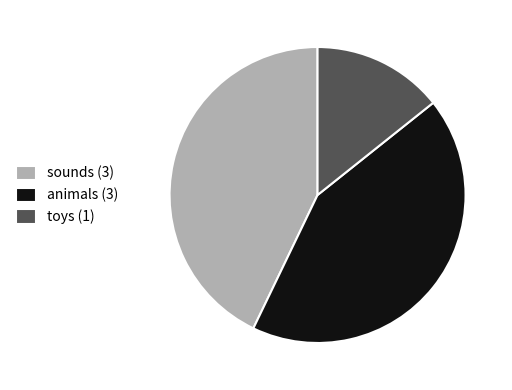

How many slices are in this pie chart?

3